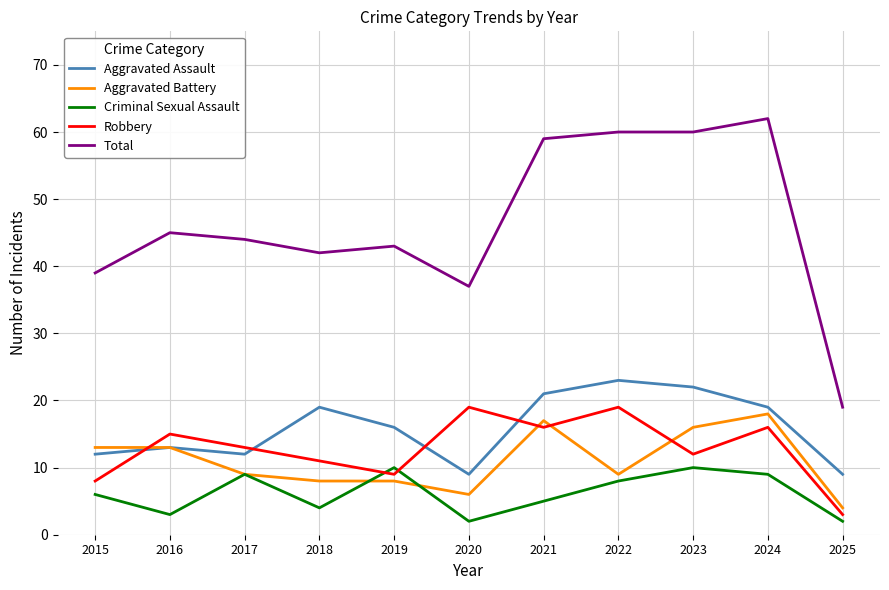

In Robbery, how many points are lower than both neighbors (excluding endpoints)?

3